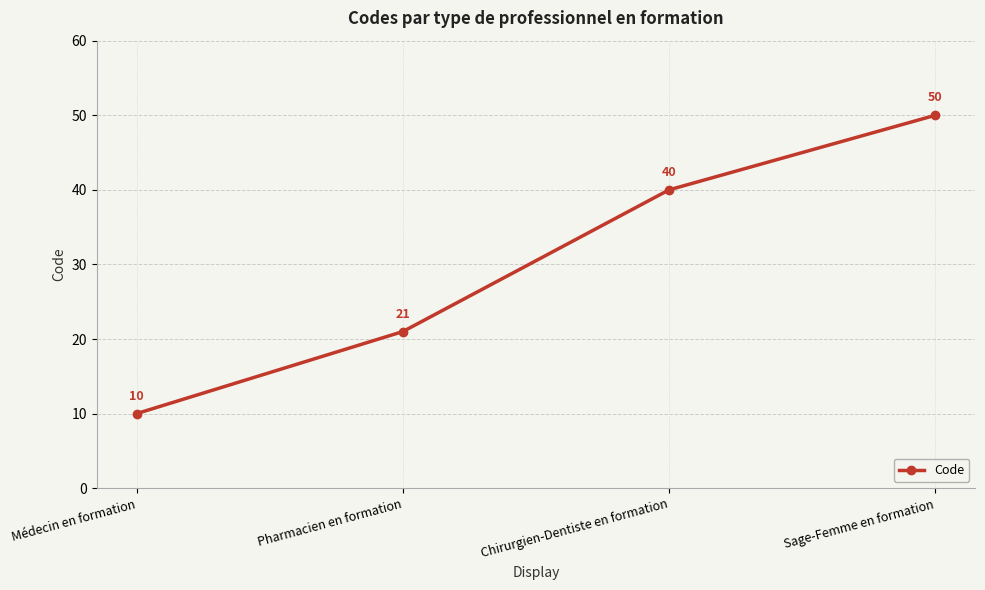

What is the change in value from Pharmacien en formation to Sage-Femme en formation?

+29